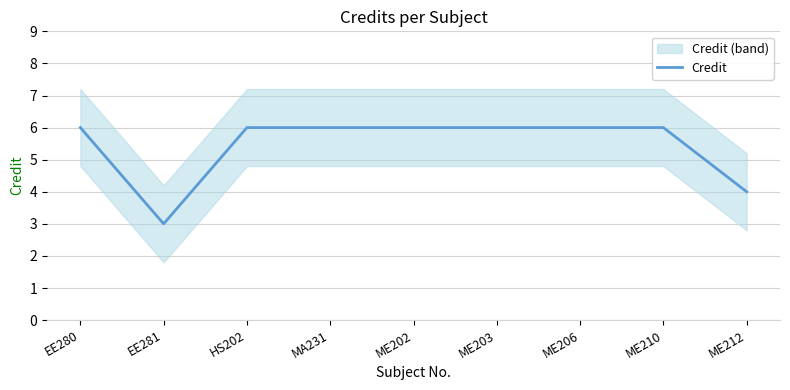

What is the difference between the maximum and minimum values?

3